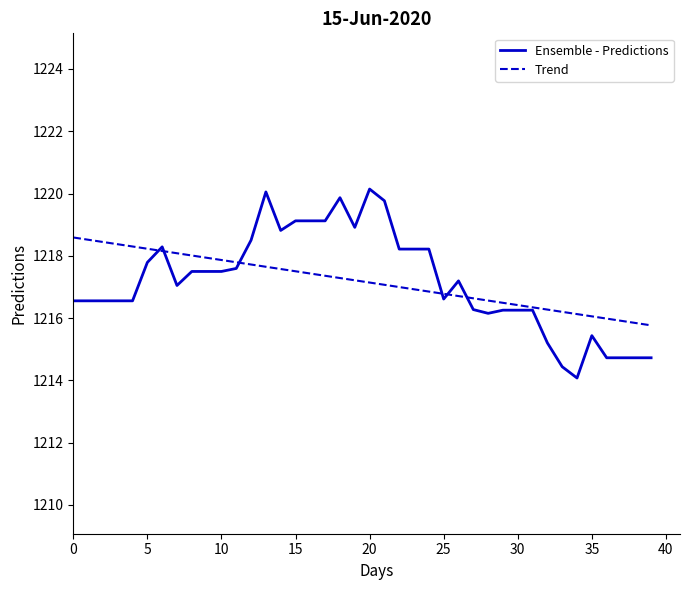

Which series has the largest range (max minus min)?

Ensemble - Predictions